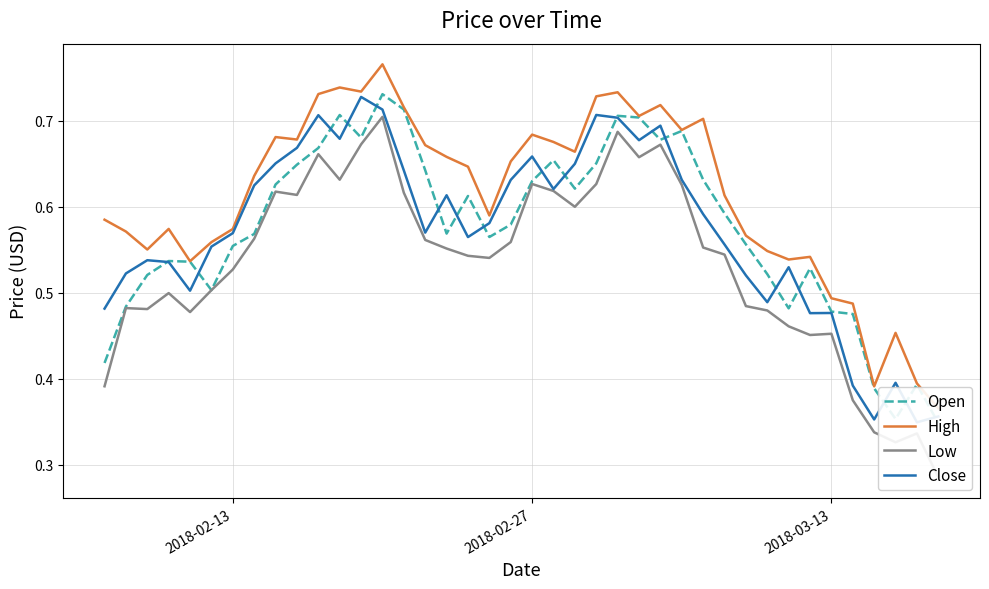

How many lines are shown in the chart?

4